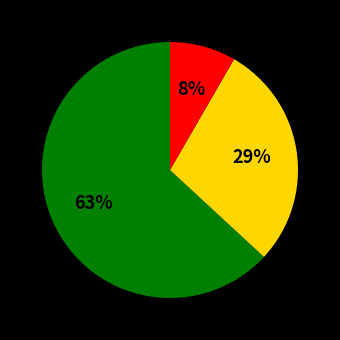

Is there a majority slice in this chart?

Yes